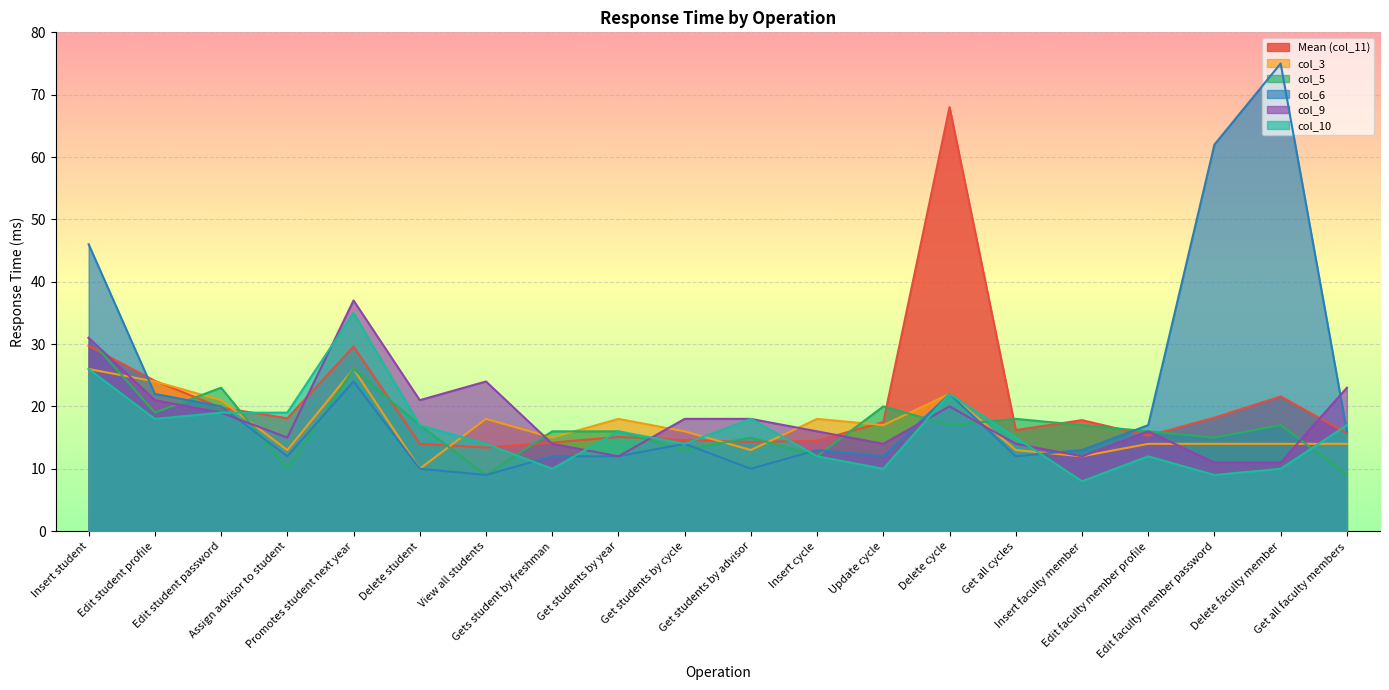

Does the chart display data point markers on the line(s)?

No